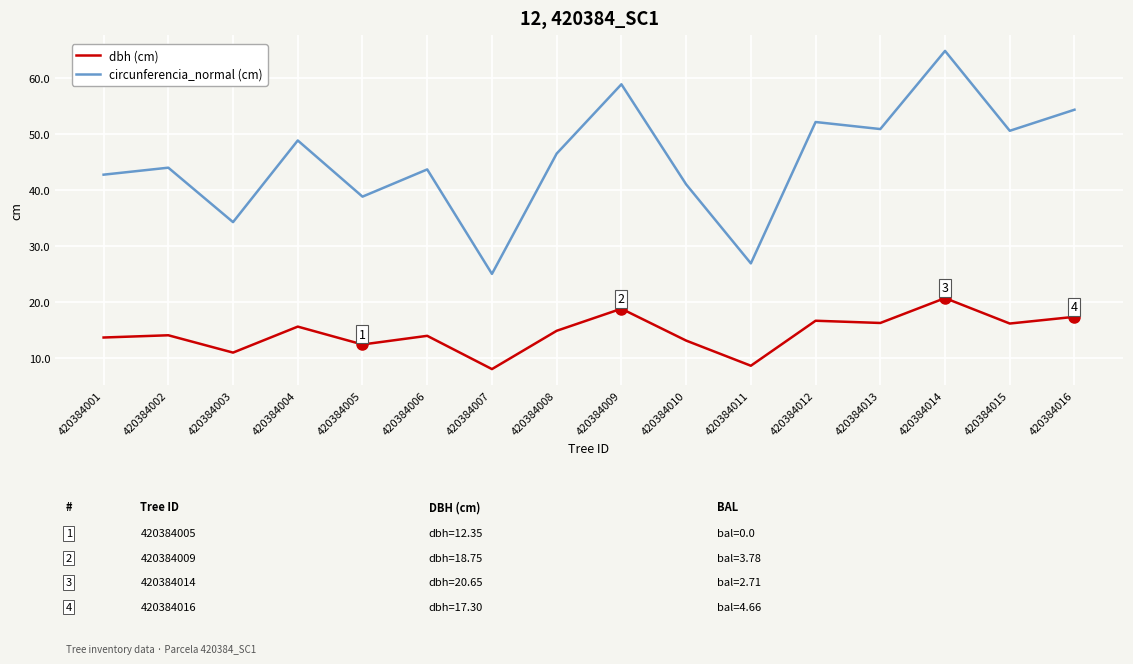

True or false: dbh (cm) and circunferencia_normal (cm) cross at least once.

False